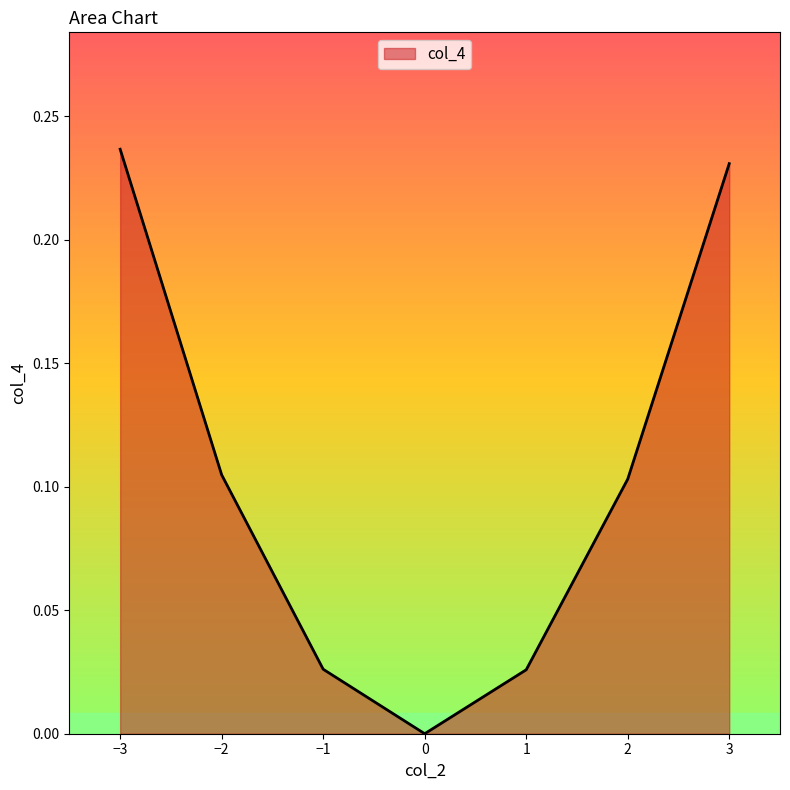

How many interior local valleys (lower than both neighbors) does the data have?

1